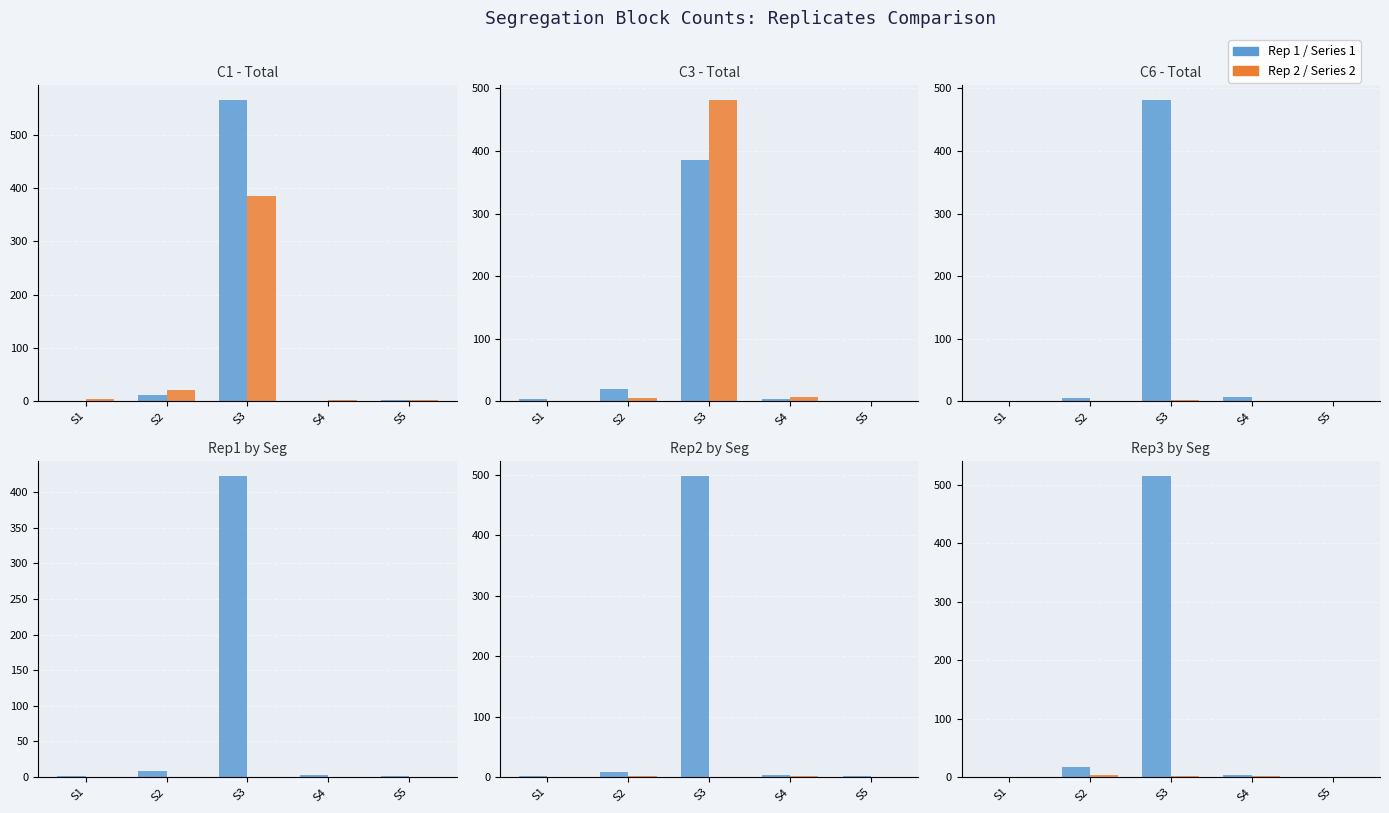

List the series in order of their peak value, lowest first.

Series 2, Series 1